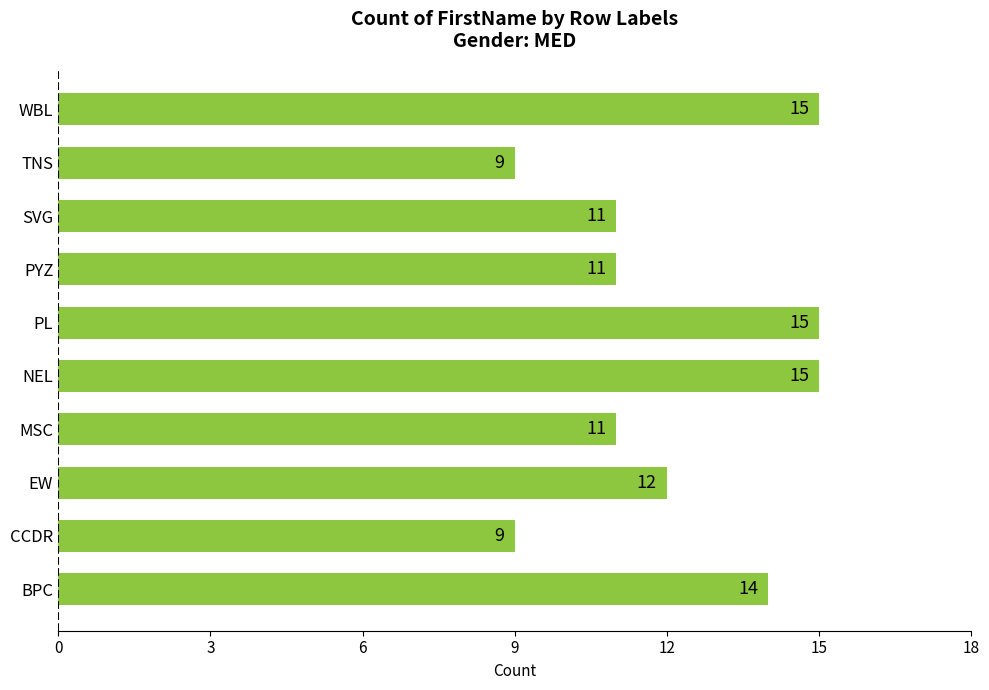

What is the smallest value displayed?

9